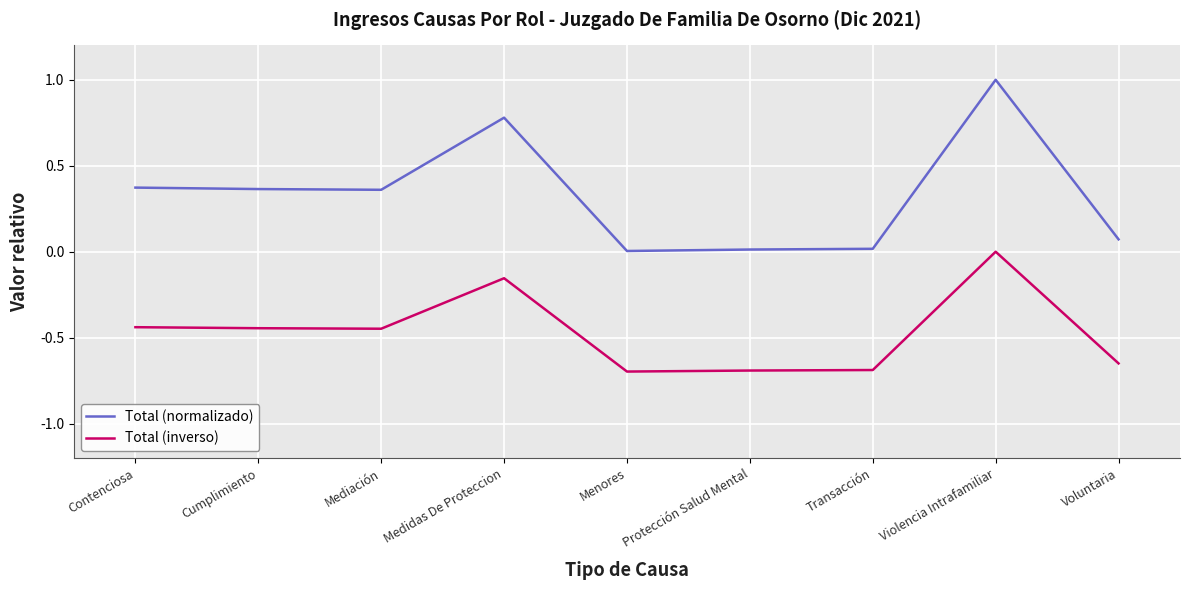

Is it true that Total (inverso) equals -0.0 at Medidas De Proteccion?

False